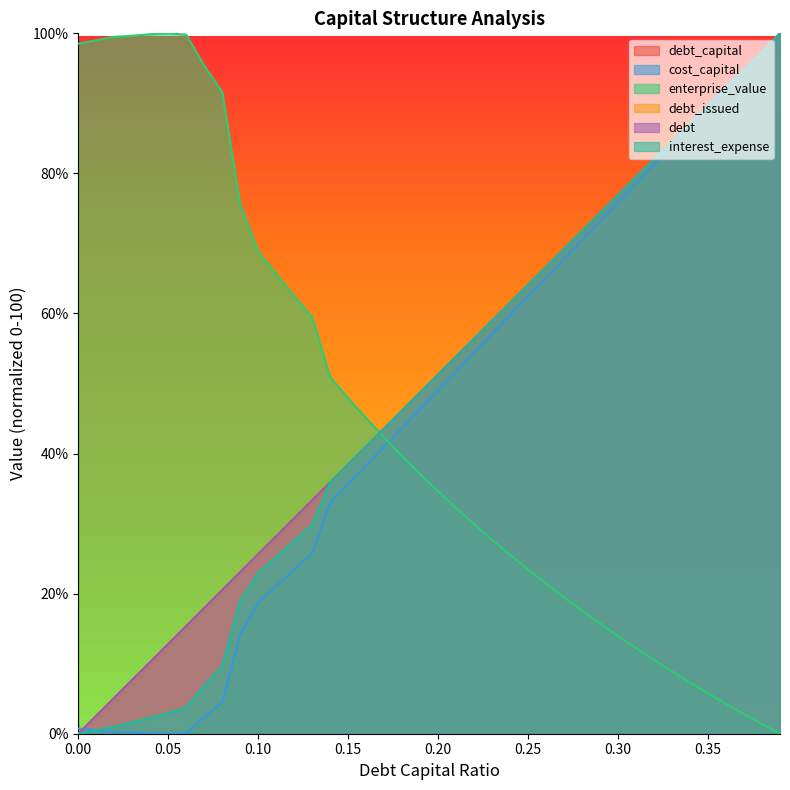

At which label is cost_capital closest to 50?

0.2